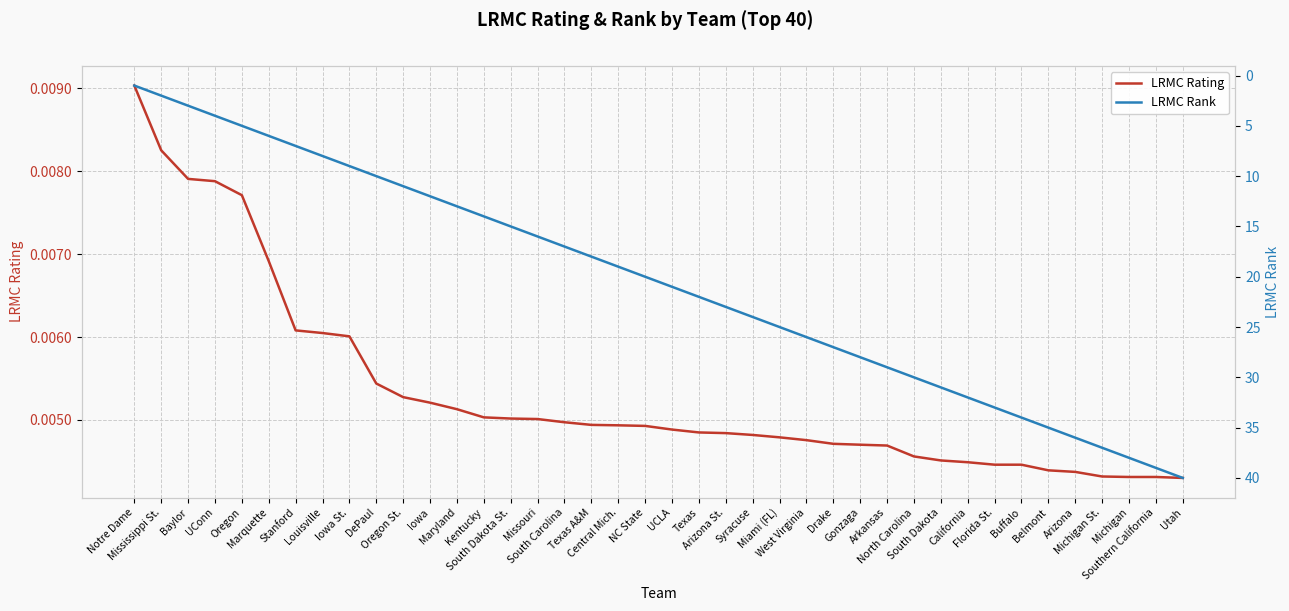

What are all the series names shown in the legend?

LRMC Rating, LRMC Rank